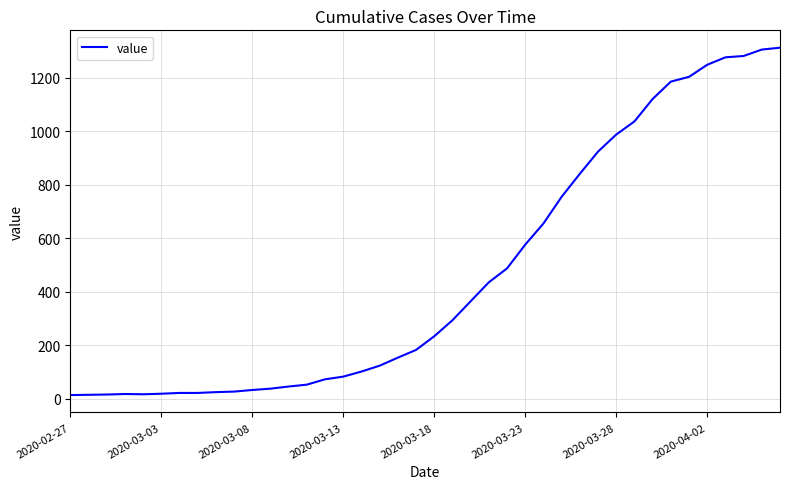

What is the greatest value displayed?

1313